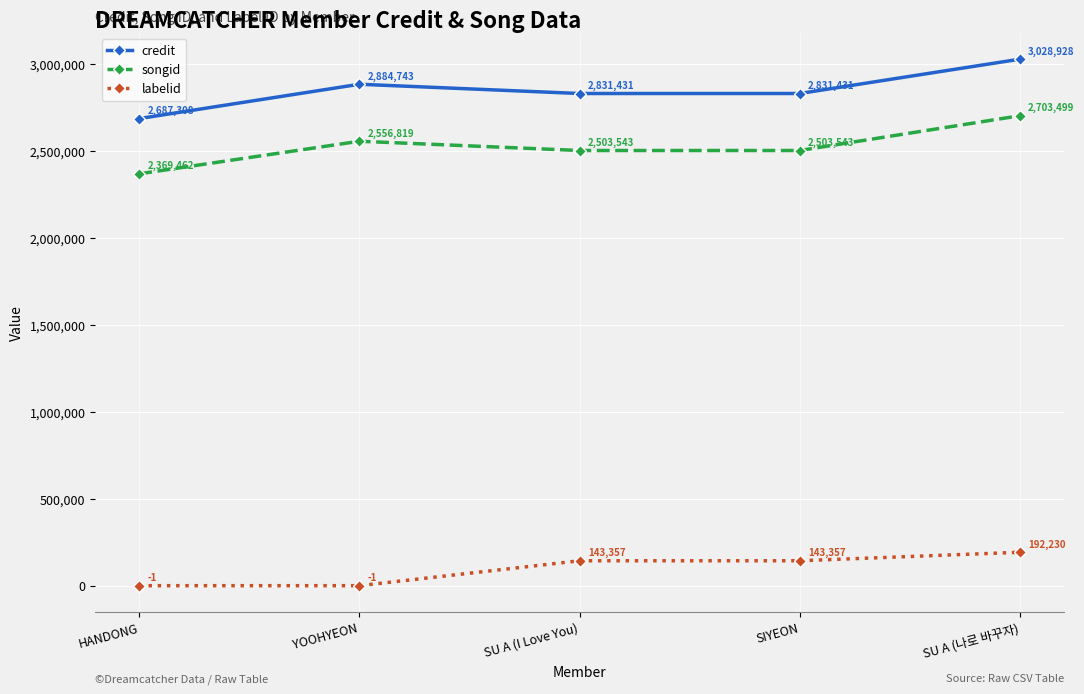

What is the minimum value for songid?

2369462